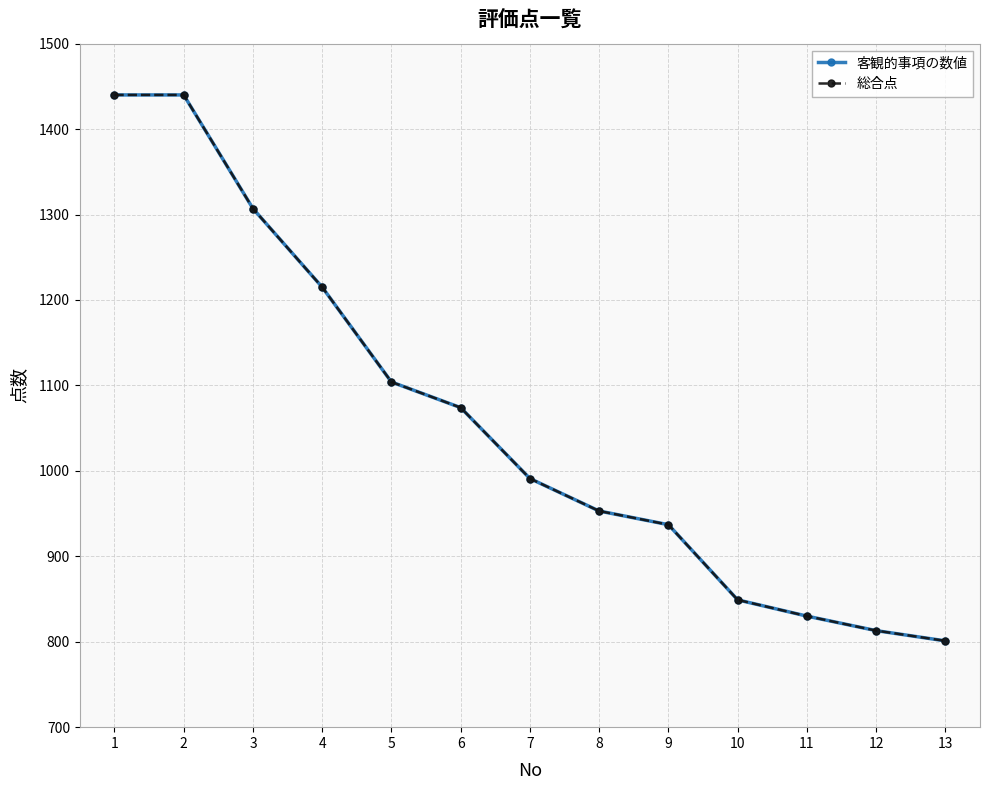

Does the chart have visible grid lines?

Yes